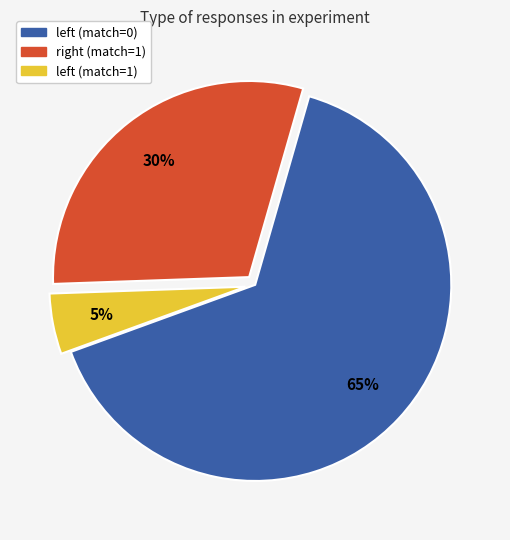

Which slice is the smallest?

left (match=1)